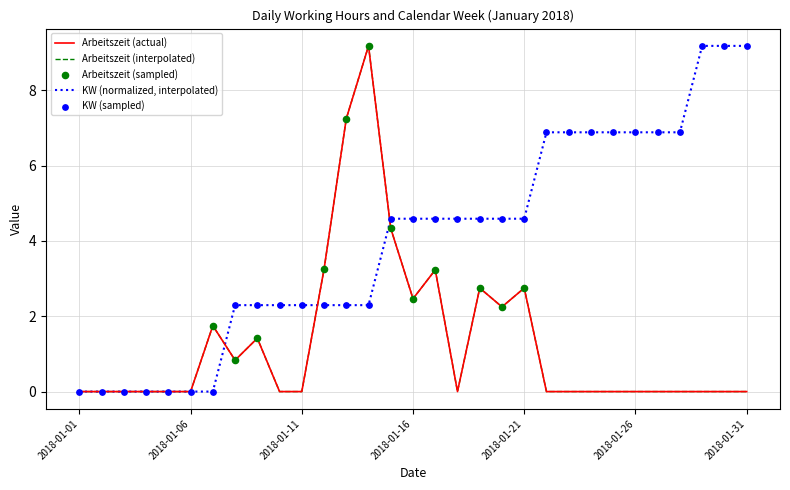

Is this an area chart (filled region under the line)?

No